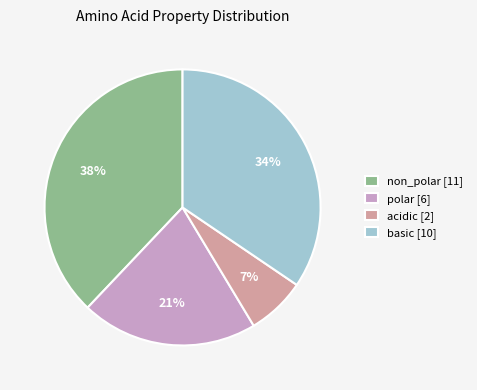

To the nearest percent, what portion does acidic represent?

7%